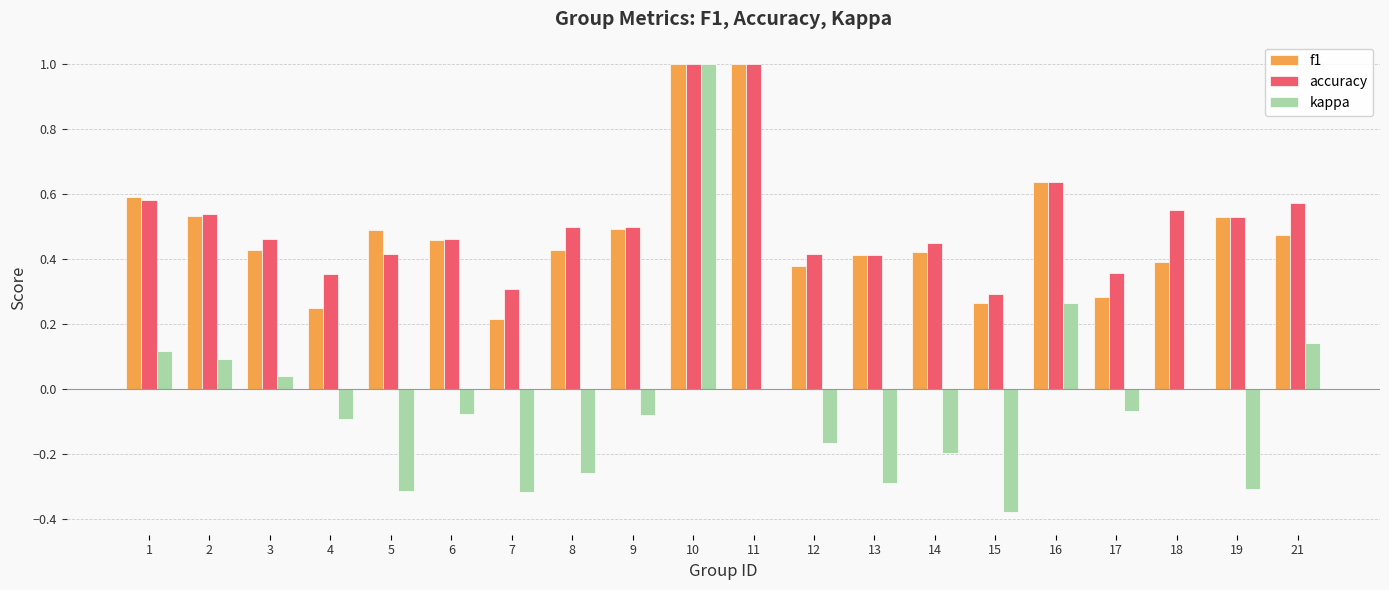

What is the sum of the accuracy values at 11 and 10?

2.0